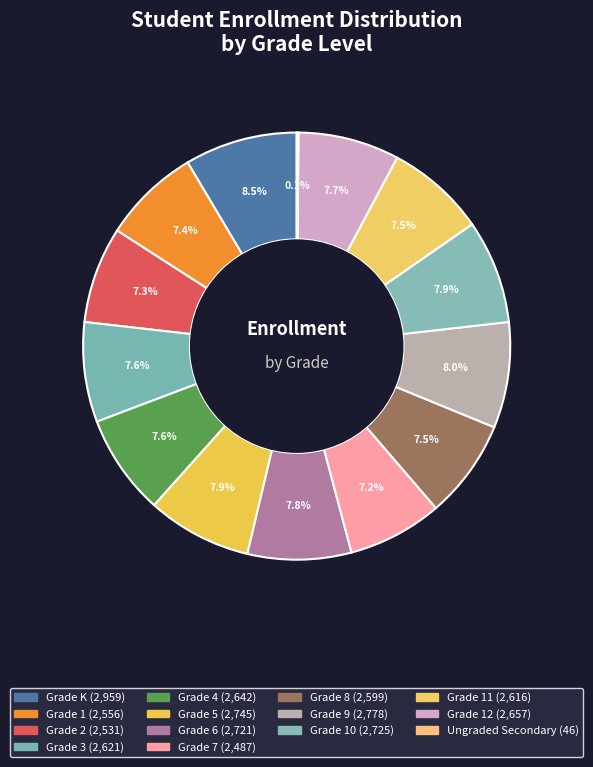

What is the smallest slice in the pie chart?

Ungraded Secondary